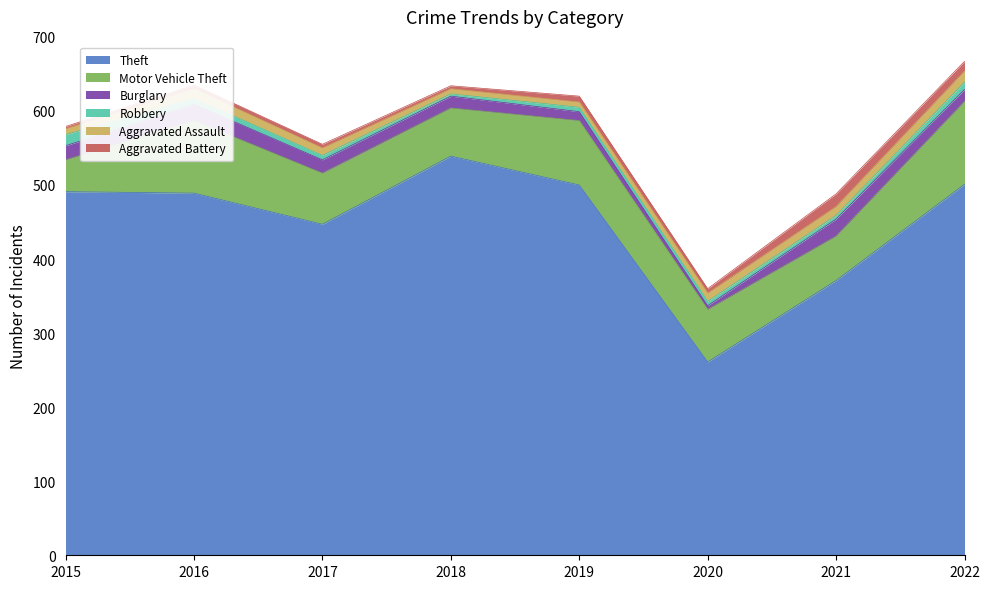

Reading right to left, list all the values displayed in this chart.

Theft: 2022=501	2021=371	2020=261	2019=500	2018=539	2017=447	2016=489	2015=491
Motor Vehicle Theft: 2022=112	2021=60	2020=71	2019=87	2018=65	2017=69	2016=98	2015=43
Burglary: 2022=16	2021=23	2020=5	2019=12	2018=16	2017=18	2016=22	2015=19
Robbery: 2022=10	2021=5	2020=6	2019=6	2018=3	2017=6	2016=8	2015=15
Aggravated Assault: 2022=15	2021=12	2020=11	2019=7	2018=7	2017=10	2016=13	2015=8
Aggravated Battery: 2022=13	2021=17	2020=6	2019=8	2018=4	2017=5	2016=5	2015=3